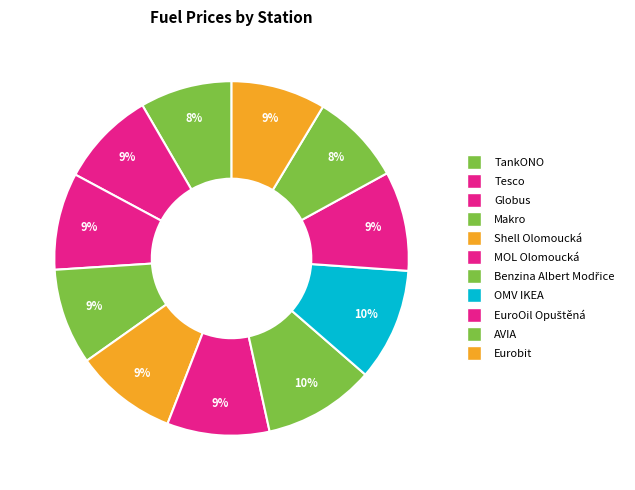

Approximately how many times larger is the value at MOL Olomoucká compared to Eurobit?

1.1